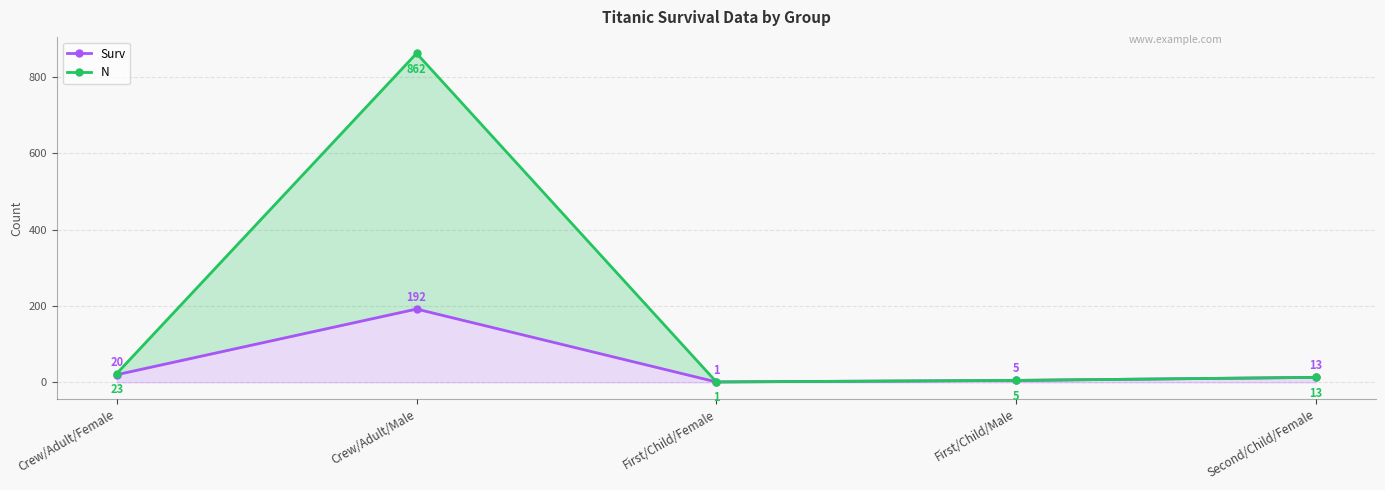

Reading left to right, what are all the values shown in this chart?

Surv: 20	192	1	5	13
N: 23	862	1	5	13